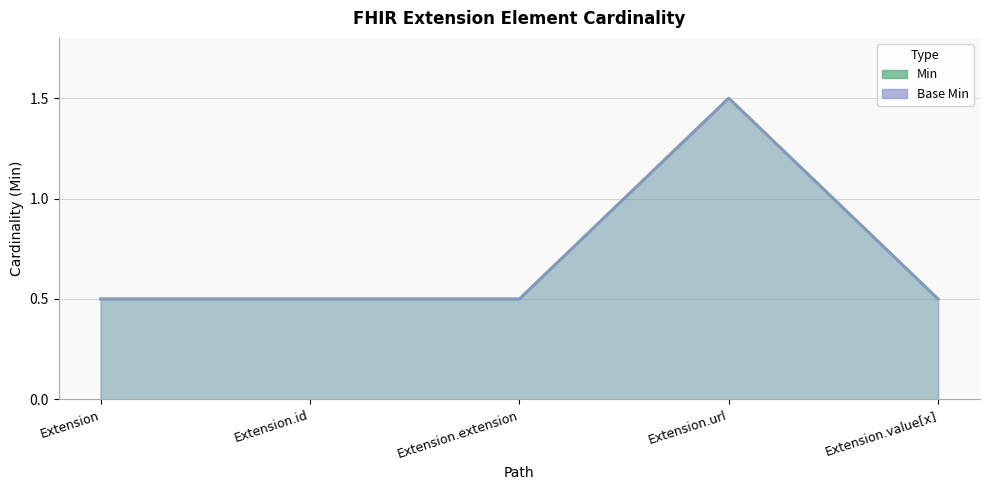

The value of Base Min at Extension.value[x] is 0.5. True or false?

True